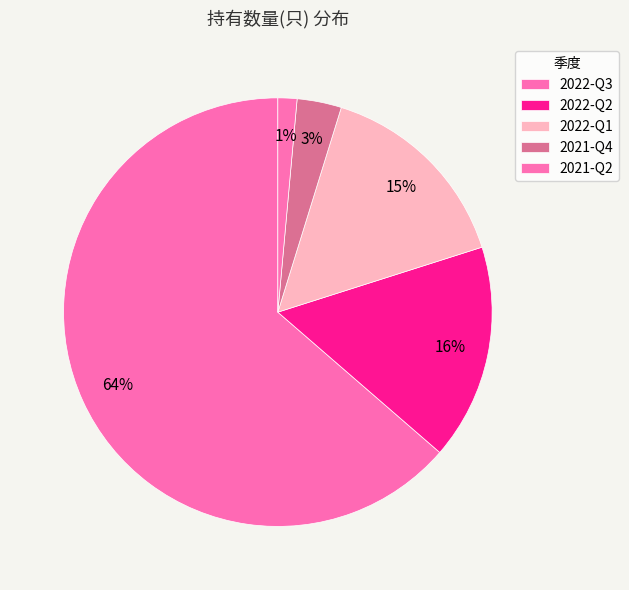

Which has a higher value, 2021-Q2 or 2022-Q3?

2022-Q3